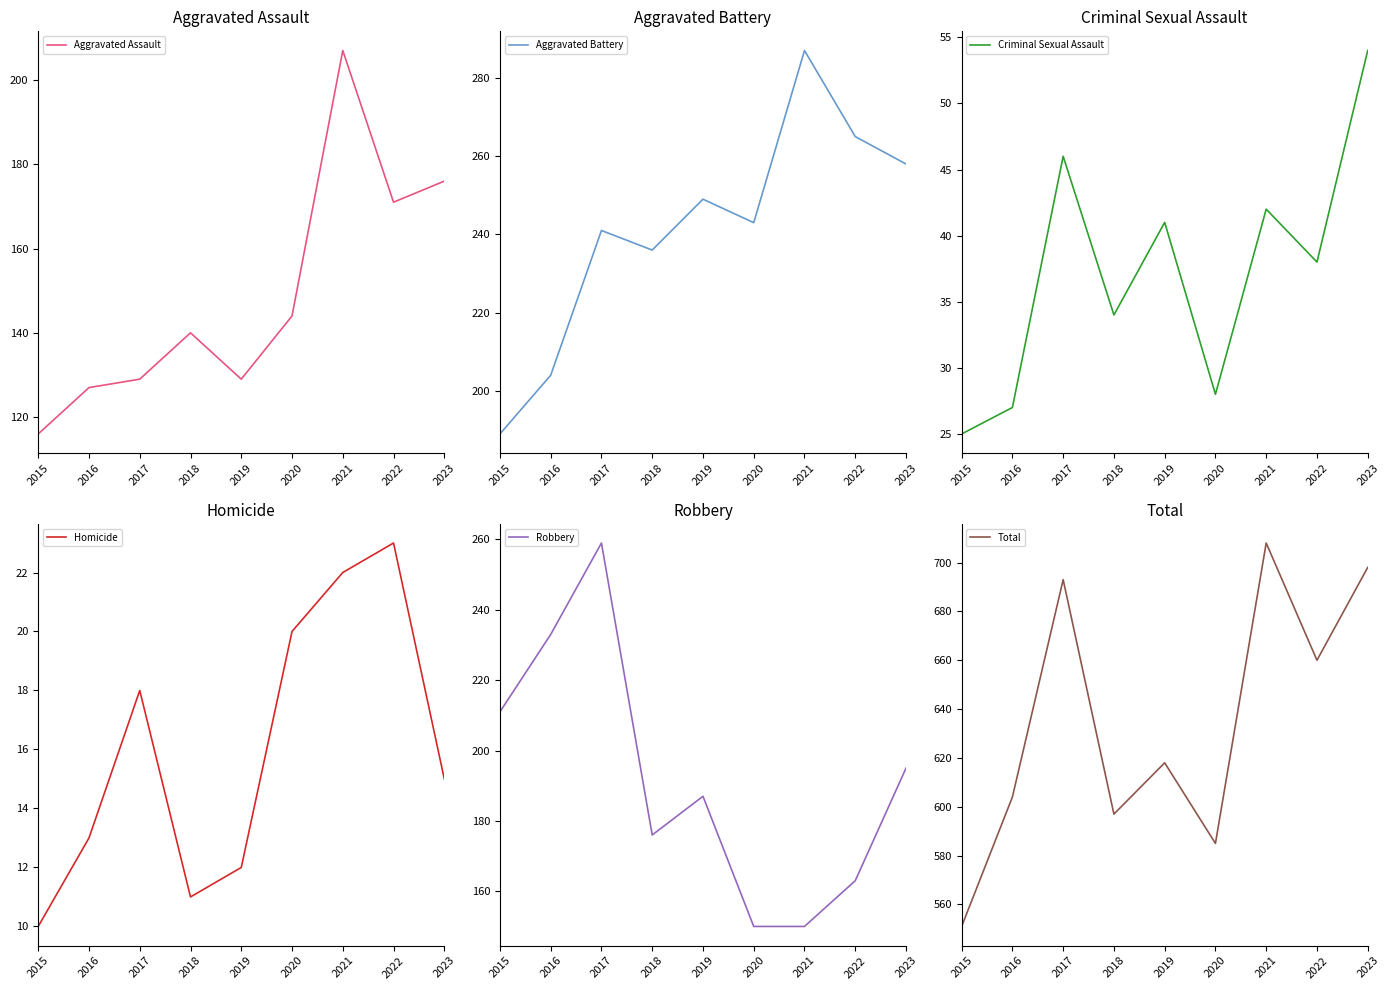

Is this an area chart (filled region under the line)?

No